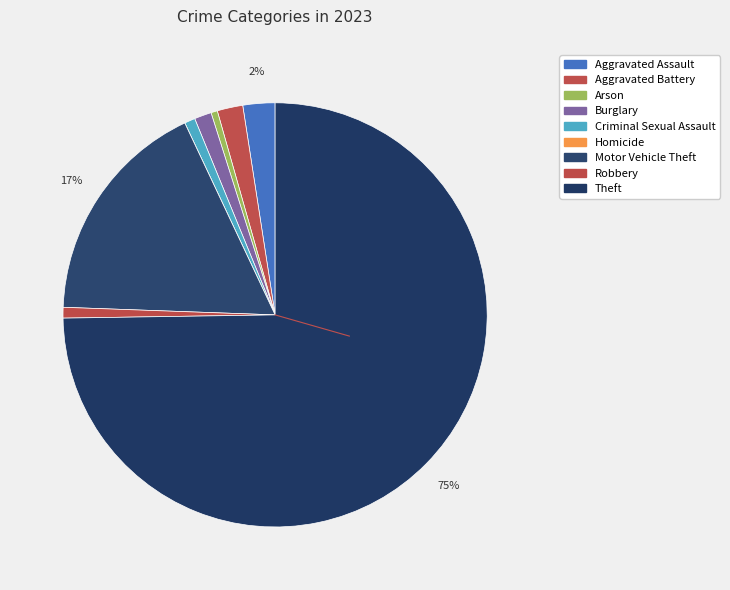

What is the change in value from Burglary to Criminal Sexual Assault?

-3